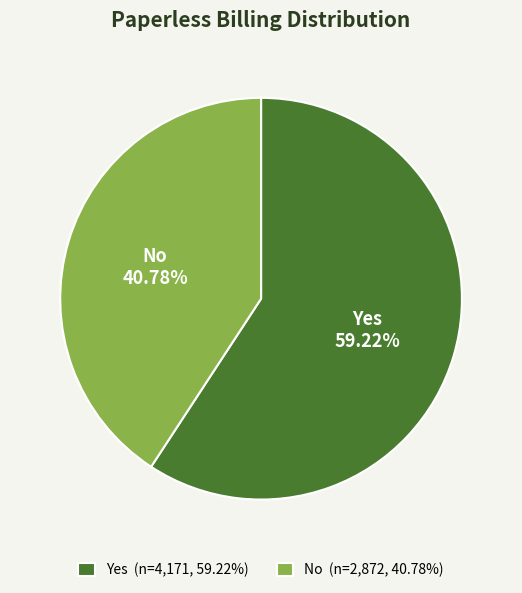

Count the number of slices in the pie.

2